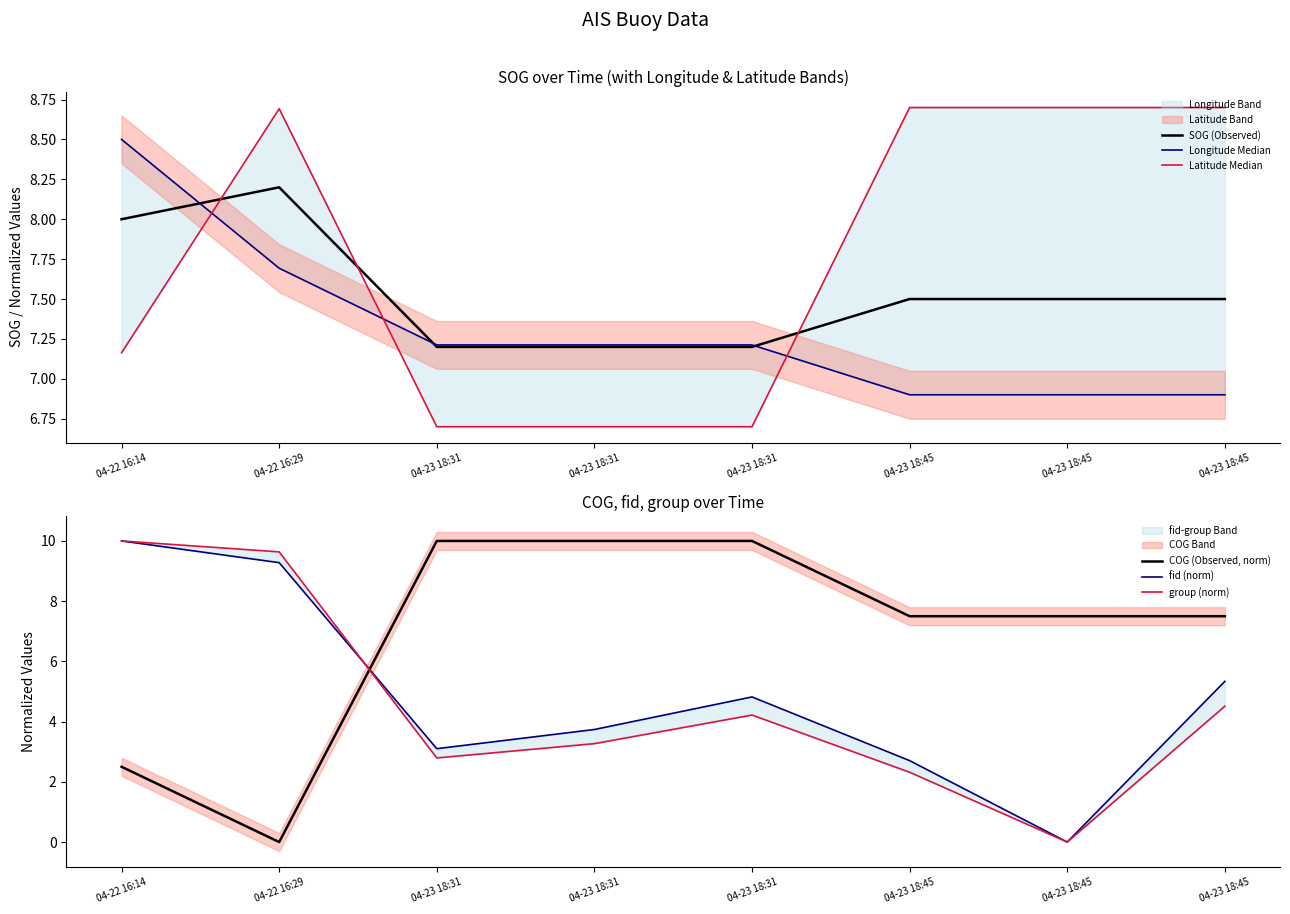

What is the average value of the group (norm) series?

4.6